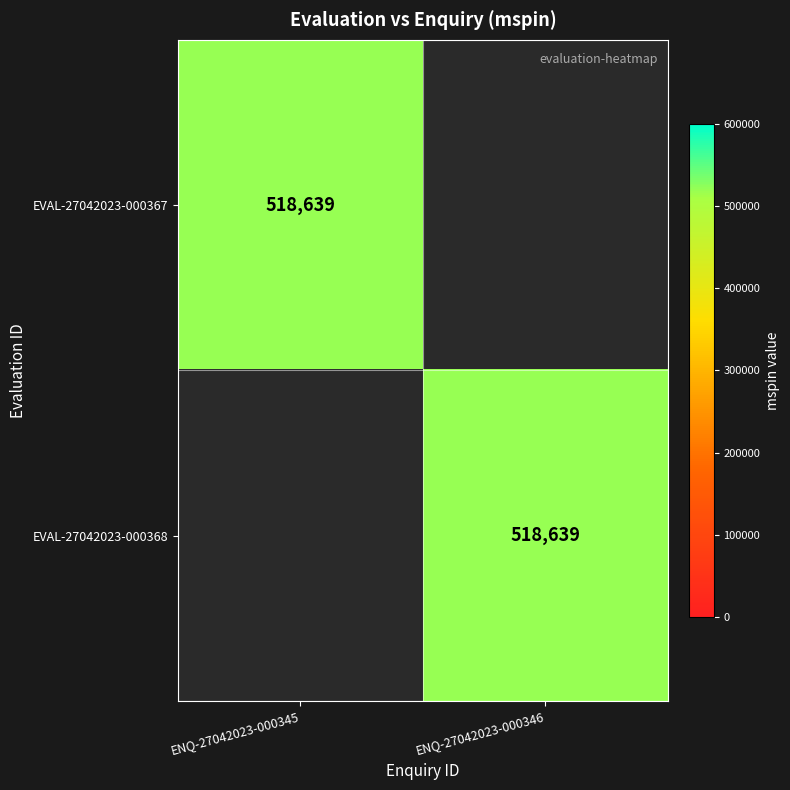

True or false: EVAL-27042023-000367 has a value of 126233 at ENQ-27042023-000345.

False